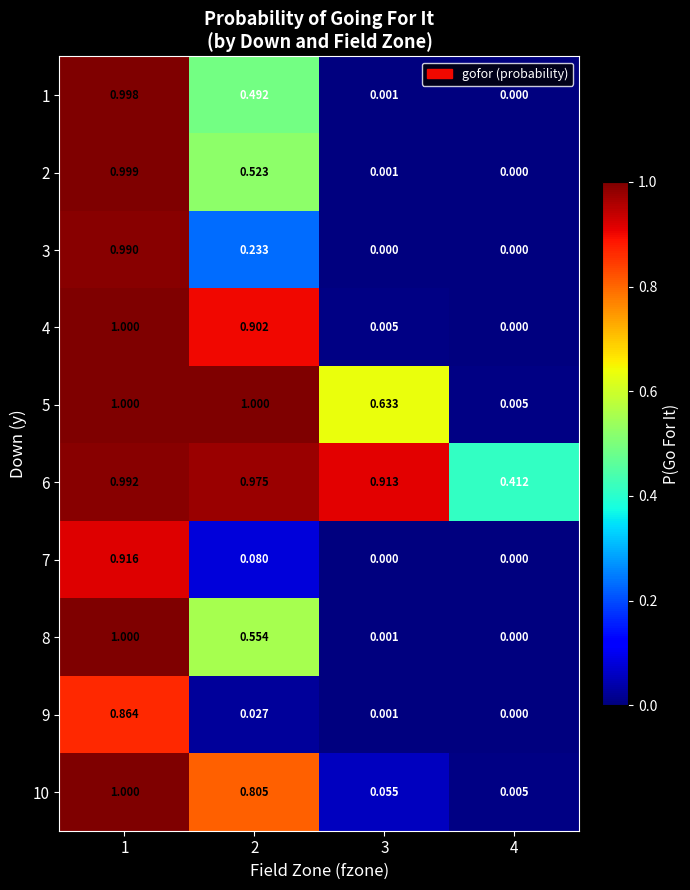

Is the value of 5 at 4 greater than the value of 7 at 1?

No